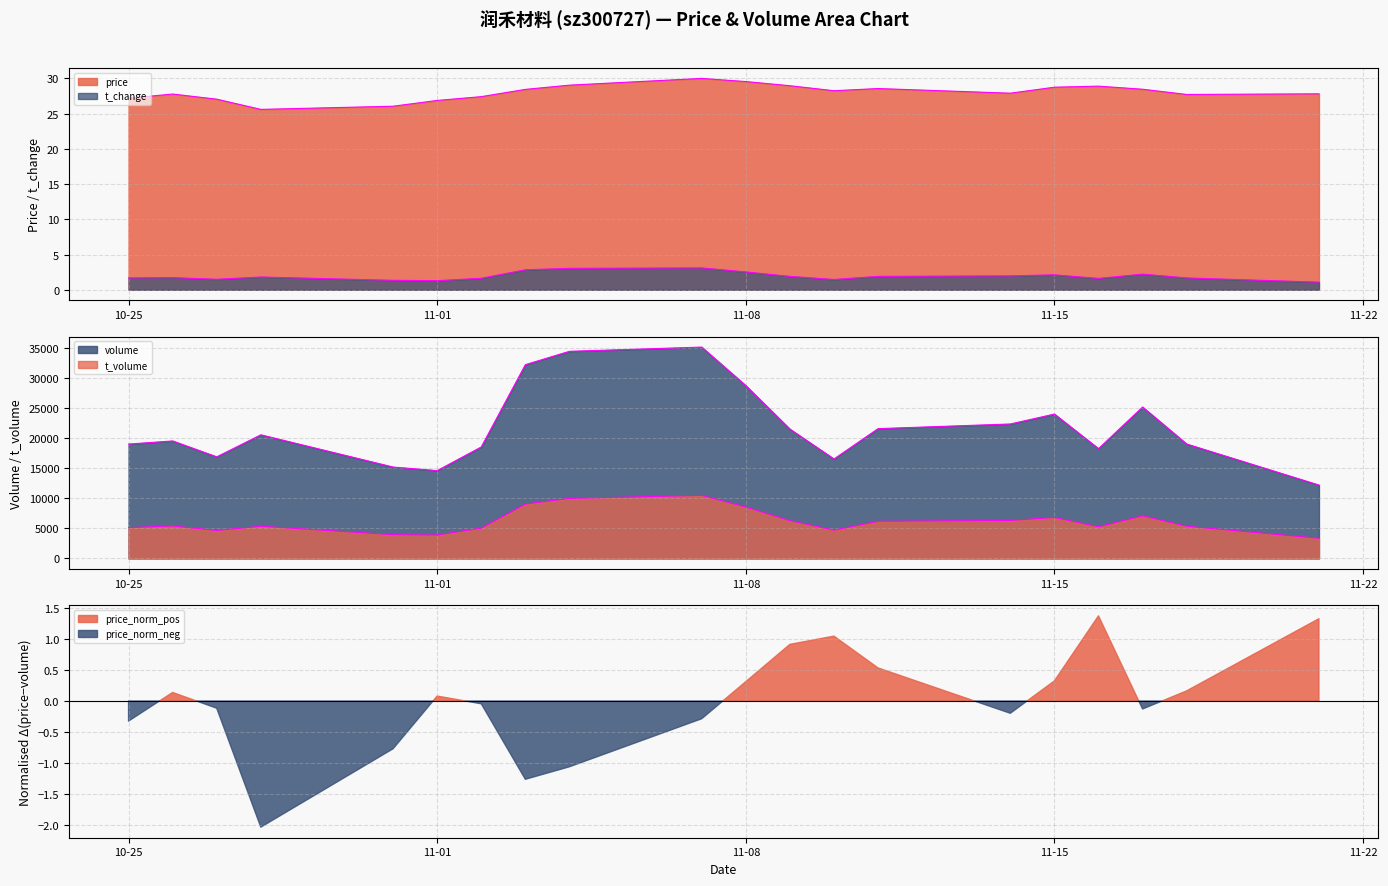

At which category does t_change reach its first local peak?

2022-10-26